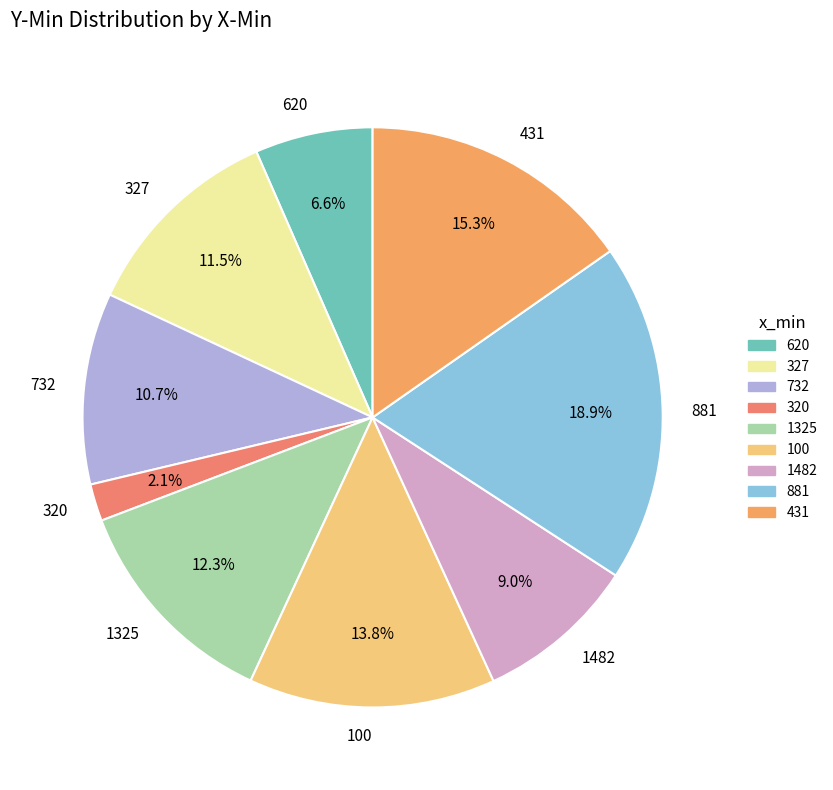

What is the largest slice in the pie chart?

881